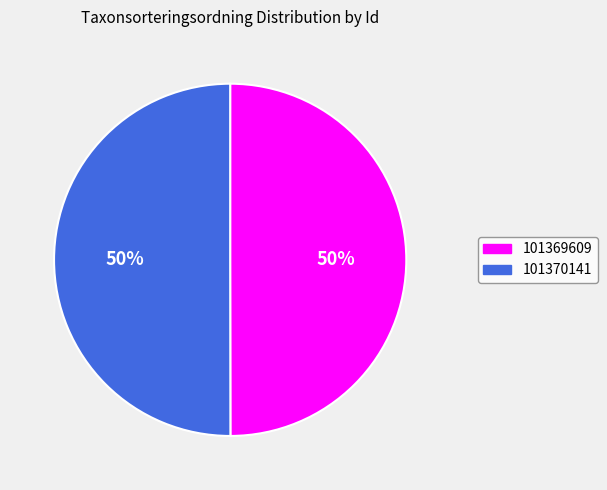

What percentage is the 101370141 slice, to the nearest percent?

50%